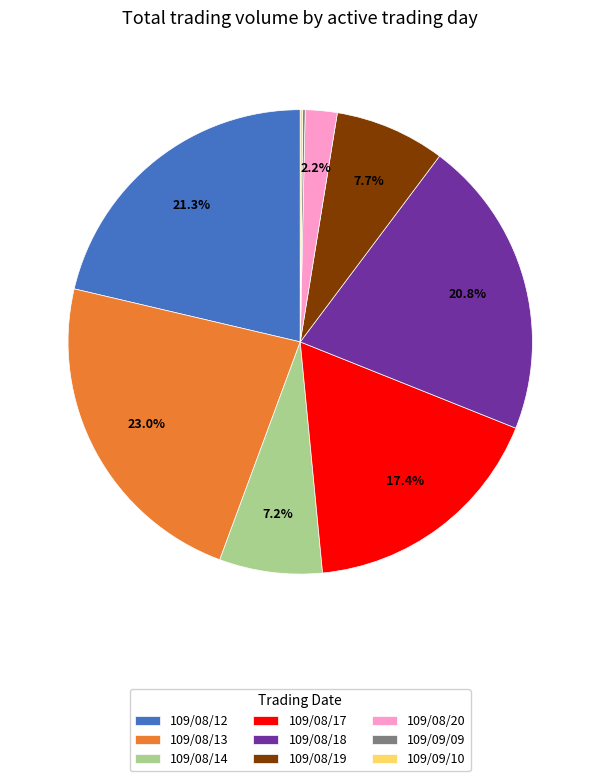

Is there any slice that represents more than half of the pie?

No